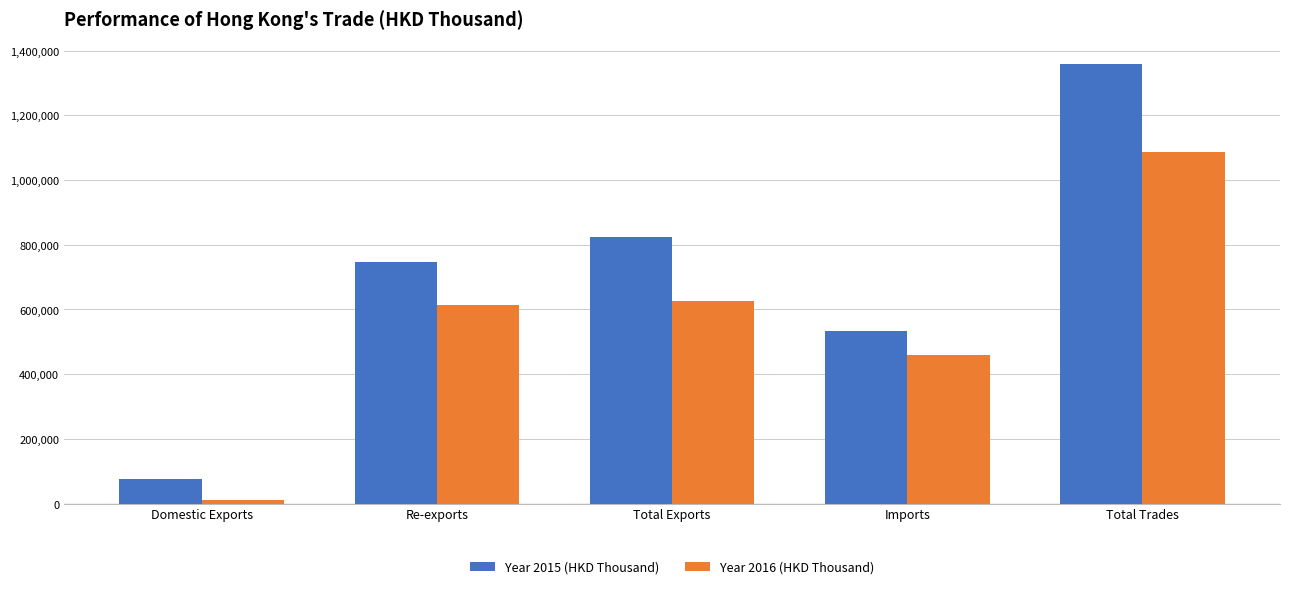

What is the value of the Year 2016 (HKD Thousand) bar at the 3rd from the left?

624741.4